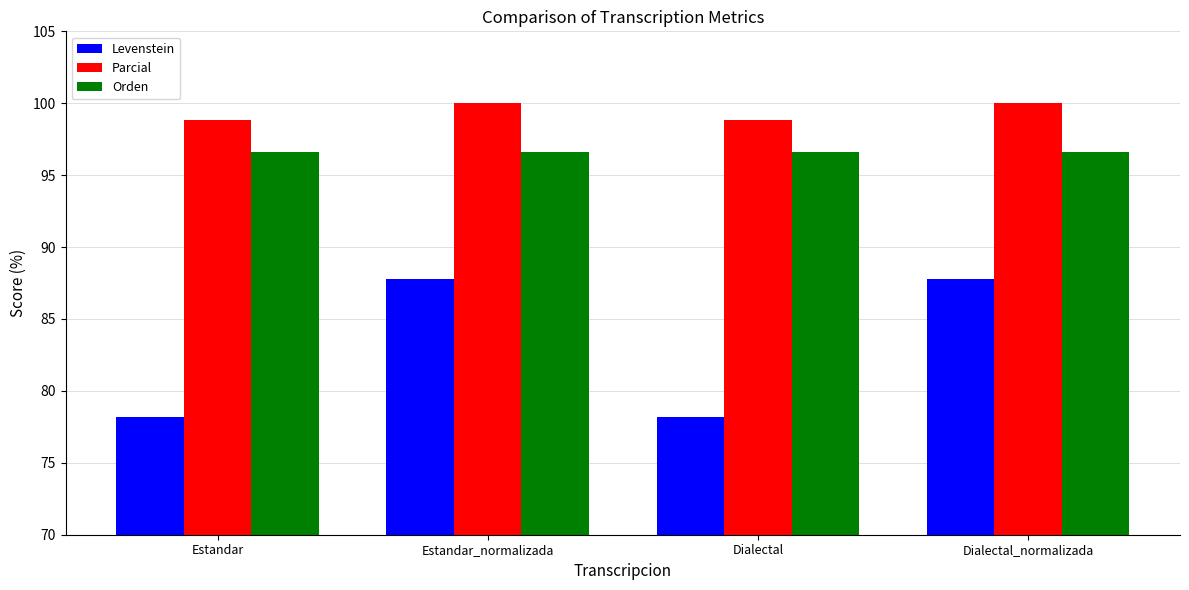

What is the sum of the Orden values at Estandar and Estandar_normalizada?

193.3